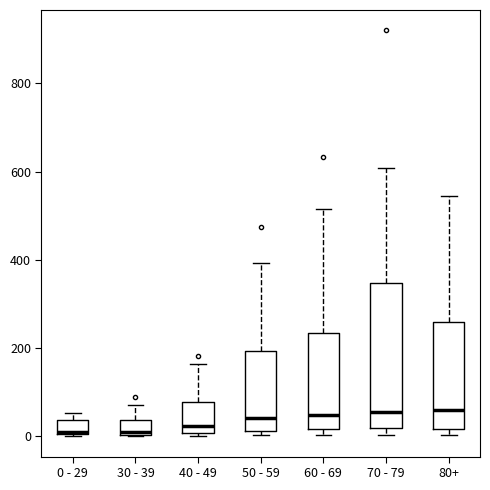

Where is the upper edge of the box for 0 - 29 on the y-axis? The values are not printed on the chart, so give them approximately, as read against the axis.

40